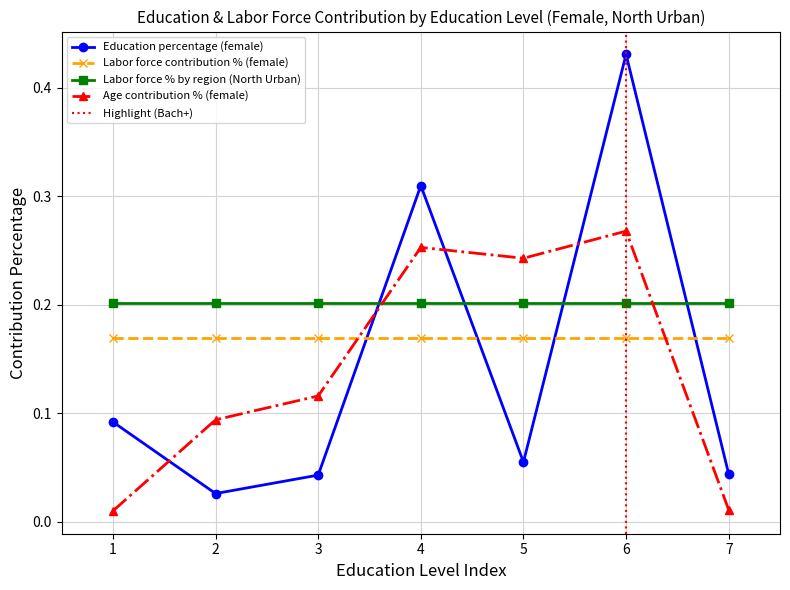

Which category has the highest value in the Age contribution % (female) series?

6